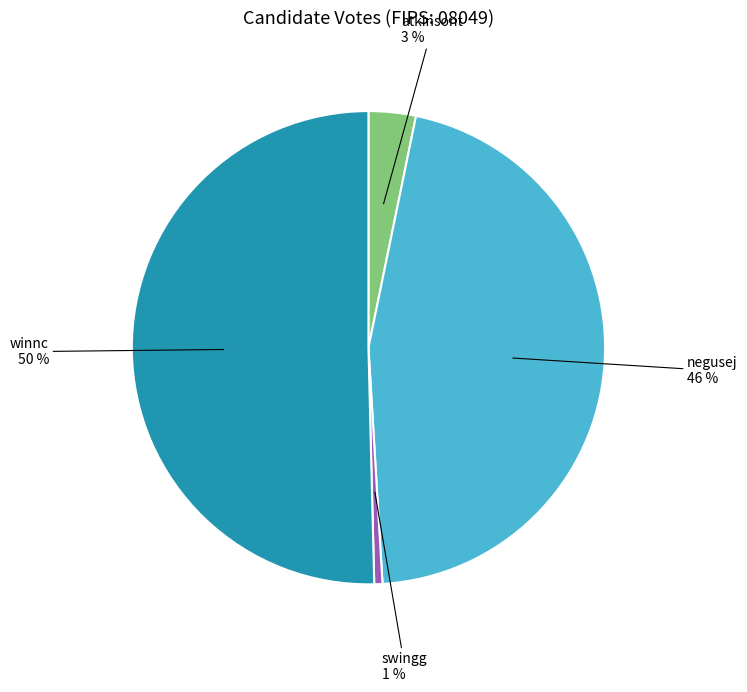

To the nearest percent, what is the average slice percentage?

25%